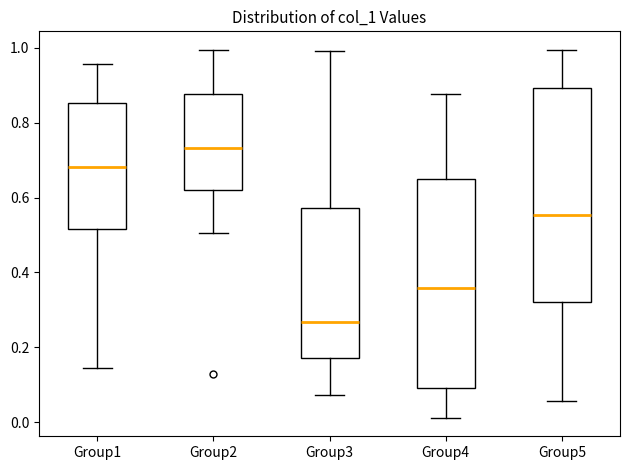

Reading left to right, read every box against the y-axis: the position of its median line, the range the box covers, and the ends of its whiskers. The values are not printed on the chart, so give them approximately, as read against the axis.

Group1: median 0.68, box 0.52 to 0.86, whiskers 0.14 to 0.96
Group2: median 0.74, box 0.62 to 0.88, whiskers 0.50 to 1.00
Group3: median 0.26, box 0.18 to 0.58, whiskers 0.08 to 1.00
Group4: median 0.36, box 0.10 to 0.64, whiskers 0.02 to 0.88
Group5: median 0.56, box 0.32 to 0.90, whiskers 0.06 to 1.00